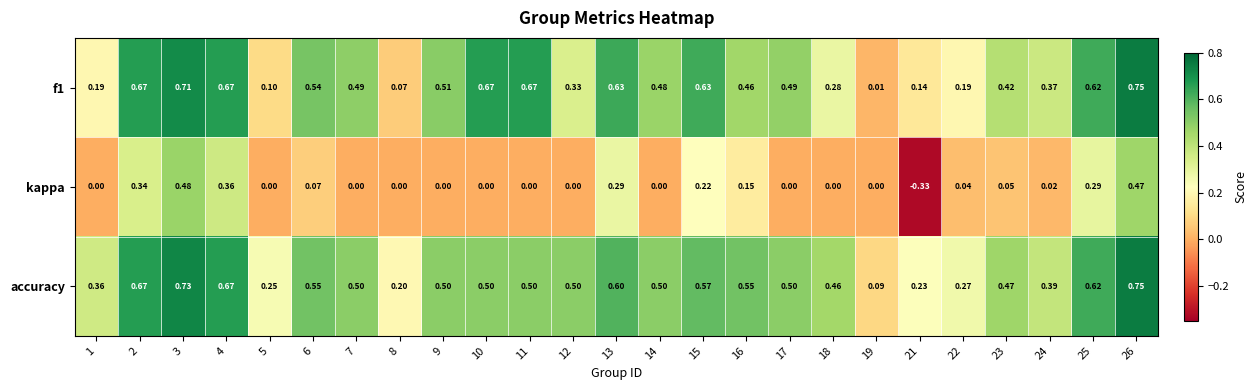

Count the number of data series in this chart.

3